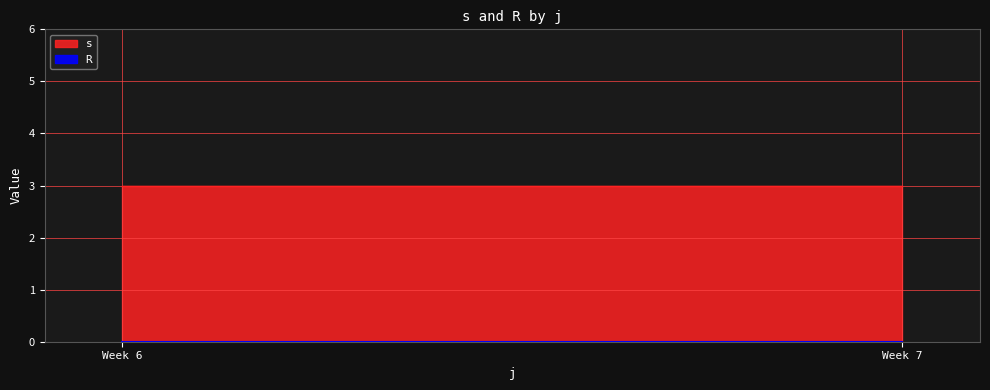

At 7, list the series in order from largest to smallest.

s, R